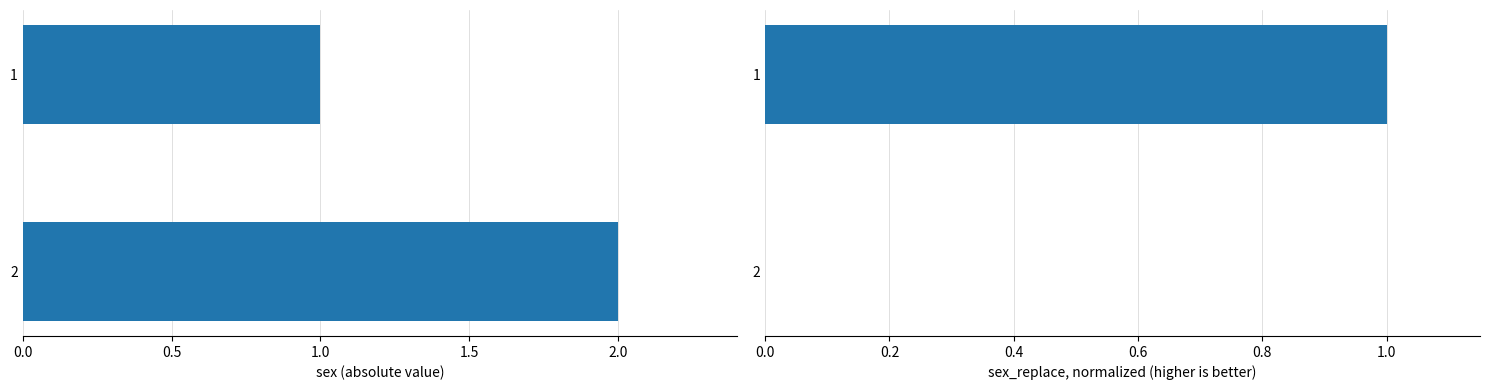

The value of sex at 2 is 2. True or false?

True